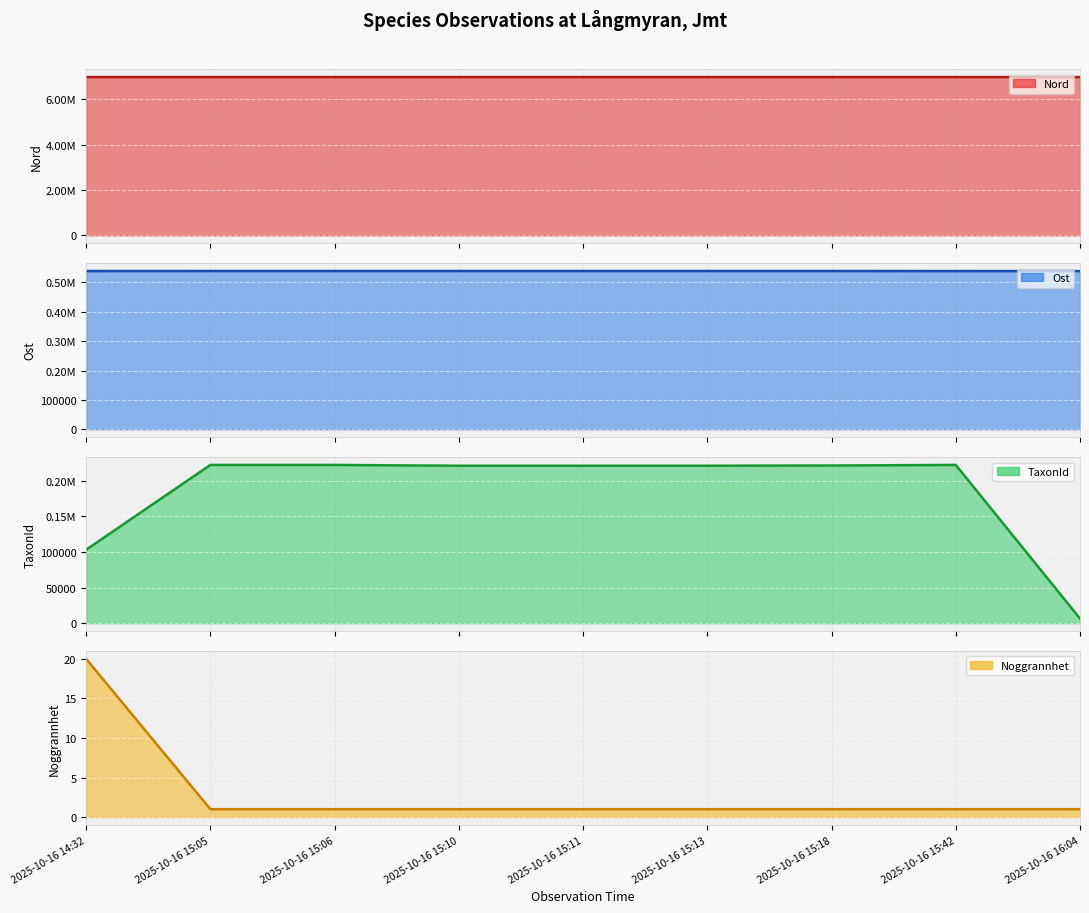

What is the sum of all Noggrannhet line values?

28